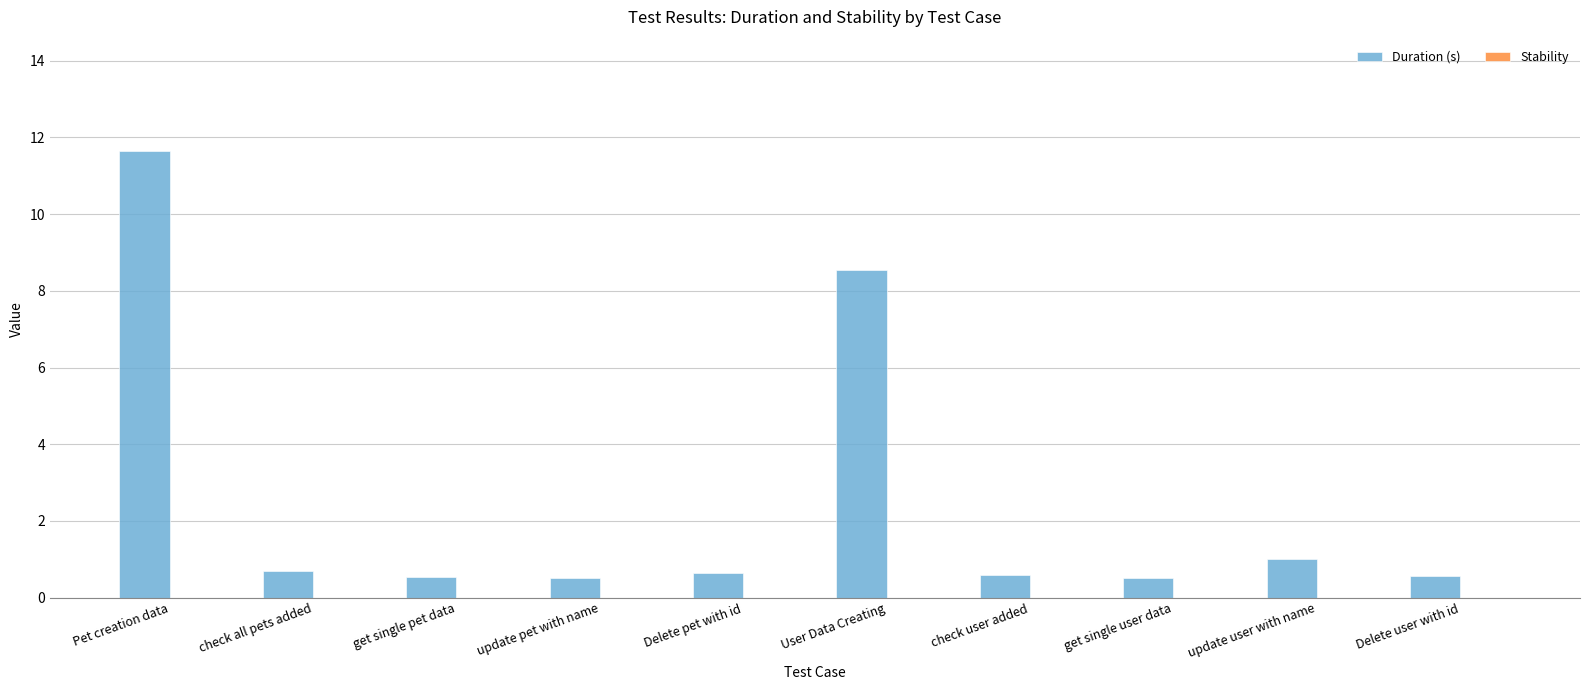

Which has a higher value, Pet creation data or User Data Creating?

Pet creation data